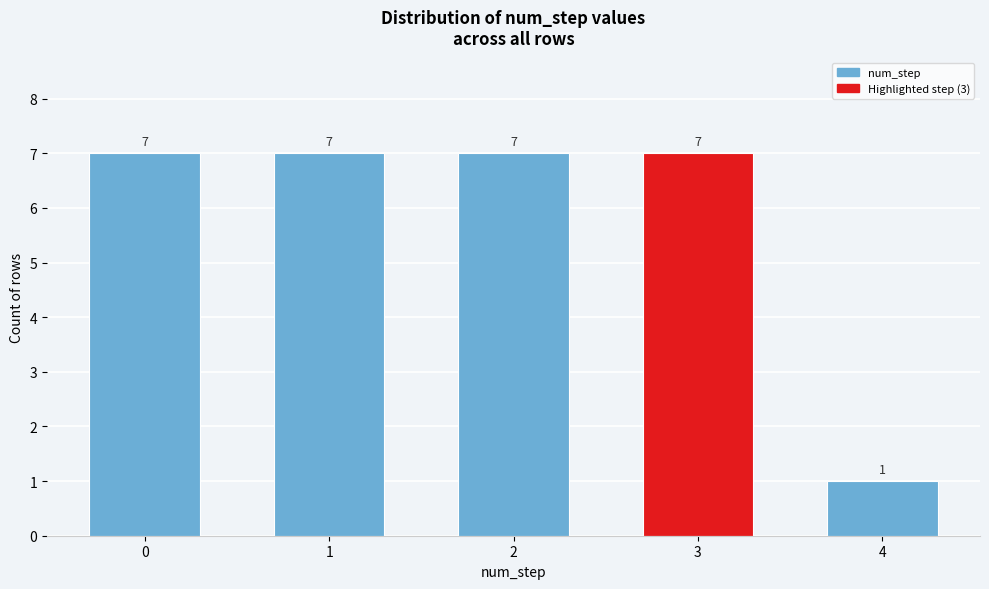

Reading left to right, extract all data points from this chart.

7	7	7	7	1